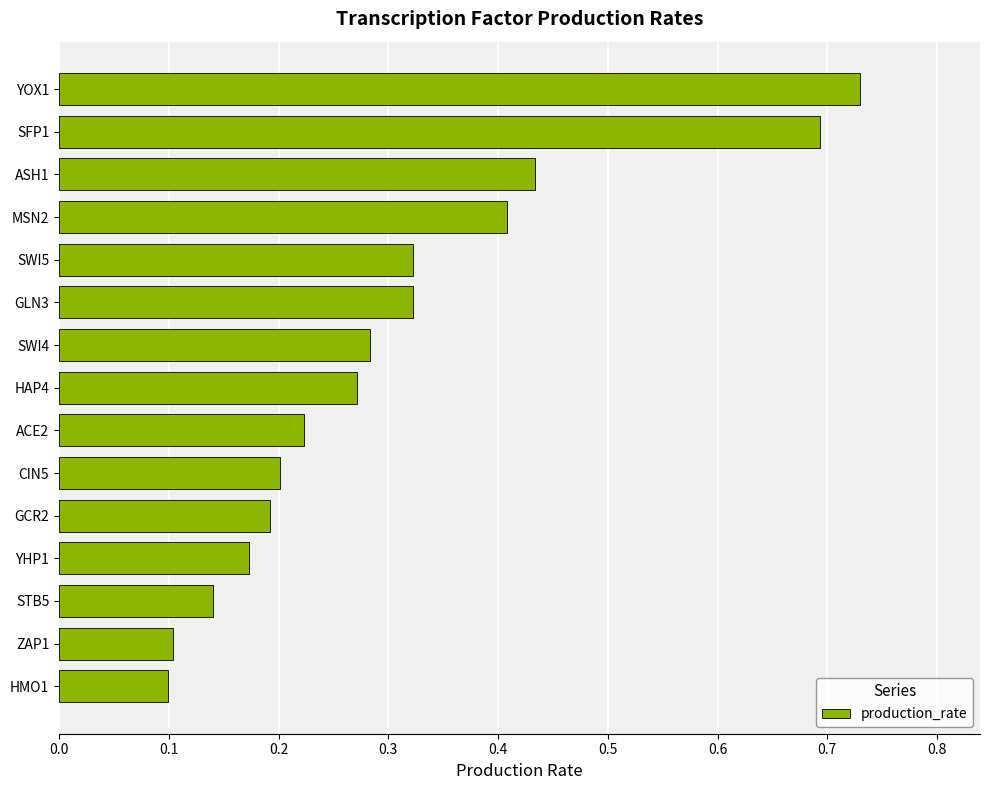

Does the chart contain any negative values?

No